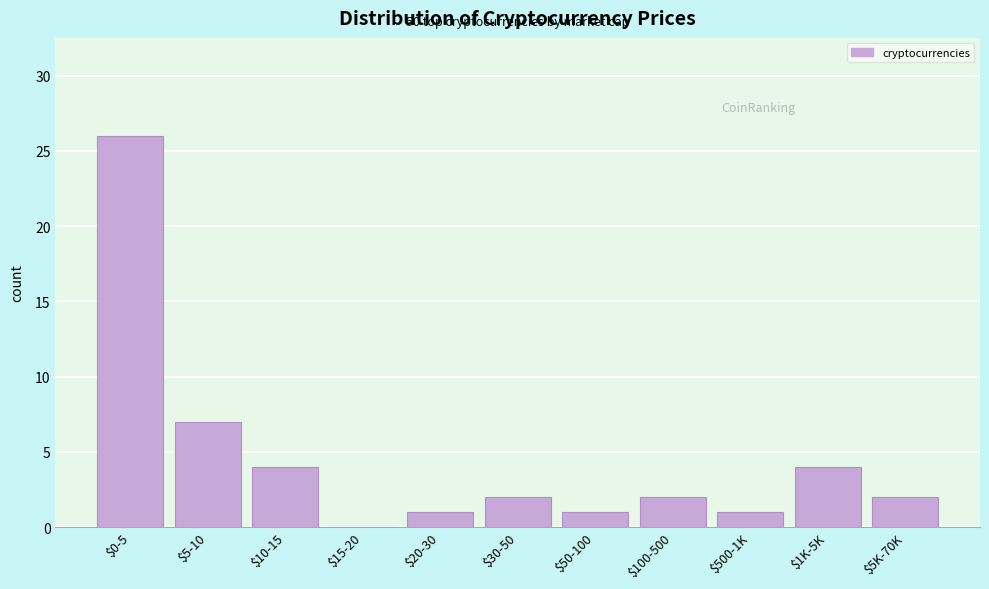

The chart shows a value of 1 at $5K-70K. True or false?

False